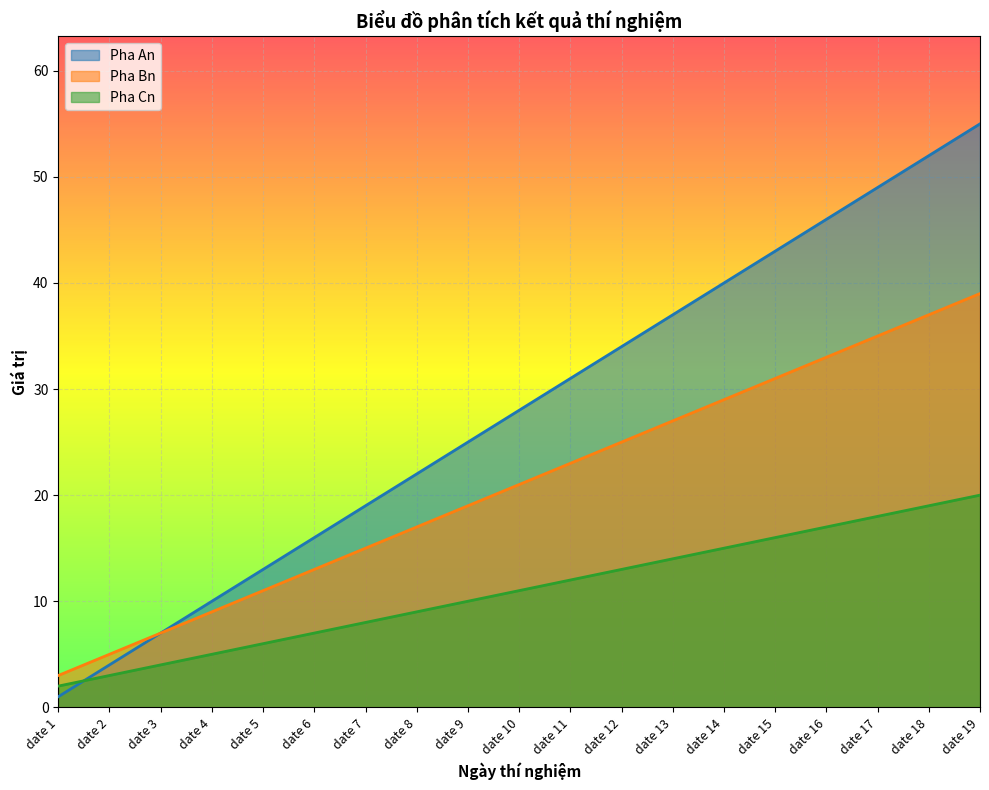

Which label corresponds to the largest value in the chart?

date 19